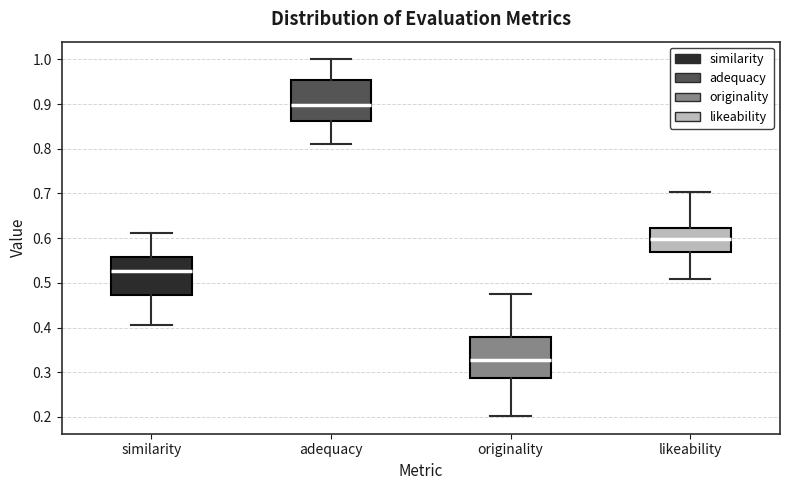

Reading left to right, read every box against the y-axis: the position of its median line, the range the box covers, and the ends of its whiskers. The values are not printed on the chart, so give them approximately, as read against the axis.

similarity: median 0.53, box 0.47 to 0.56, whiskers 0.41 to 0.61
adequacy: median 0.90, box 0.86 to 0.96, whiskers 0.81 to 1.00
originality: median 0.33, box 0.29 to 0.38, whiskers 0.20 to 0.48
likeability: median 0.60, box 0.57 to 0.62, whiskers 0.51 to 0.70